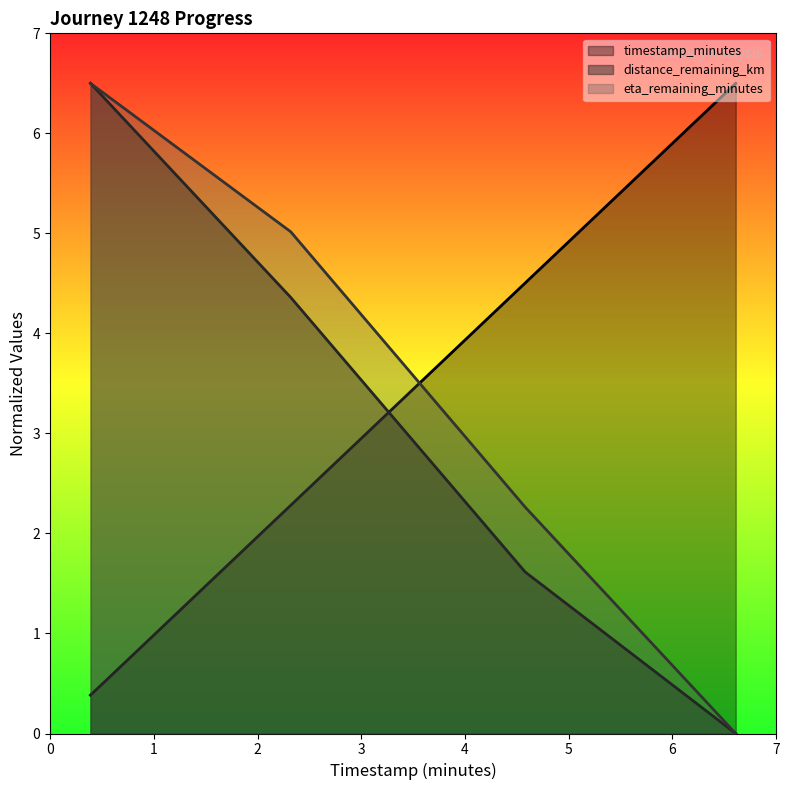

The value of distance_remaining_km at 2.32 is 2.7. True or false?

False